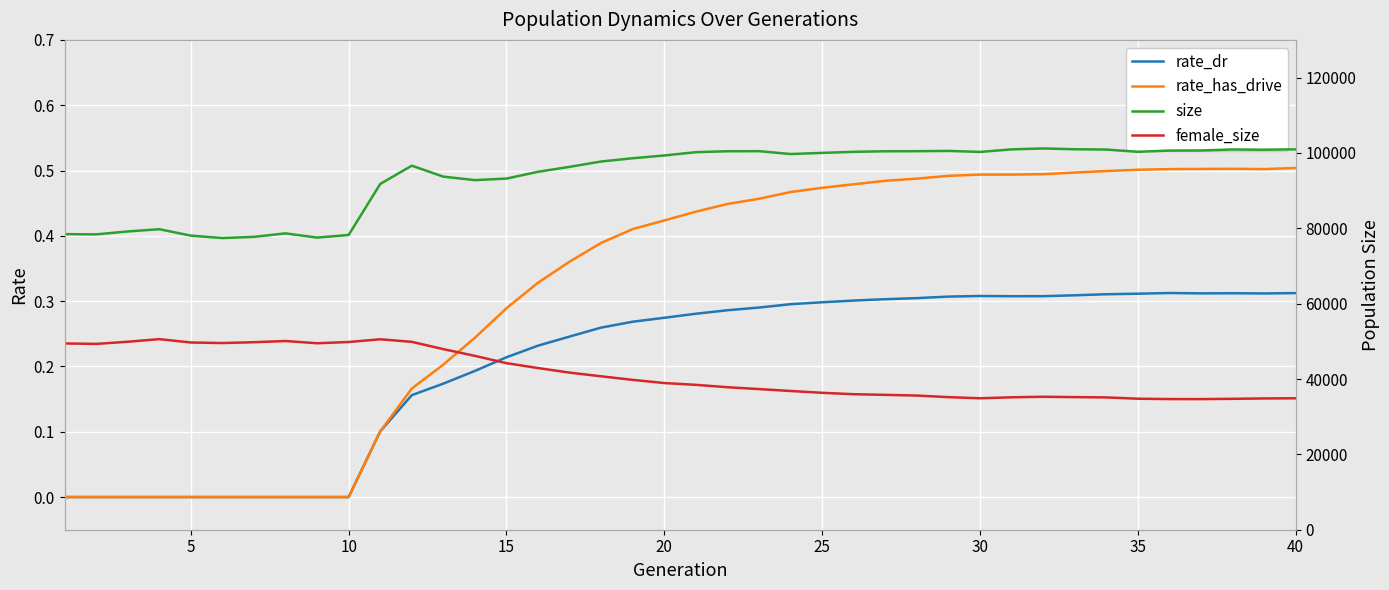

Is it true that rate_has_drive equals 0.5 at 35?

True